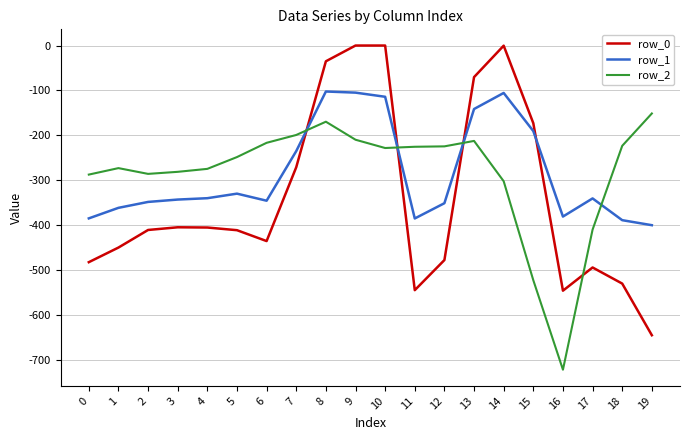

Rank the series by their maximum value, from highest to lowest.

row_0, row_1, row_2